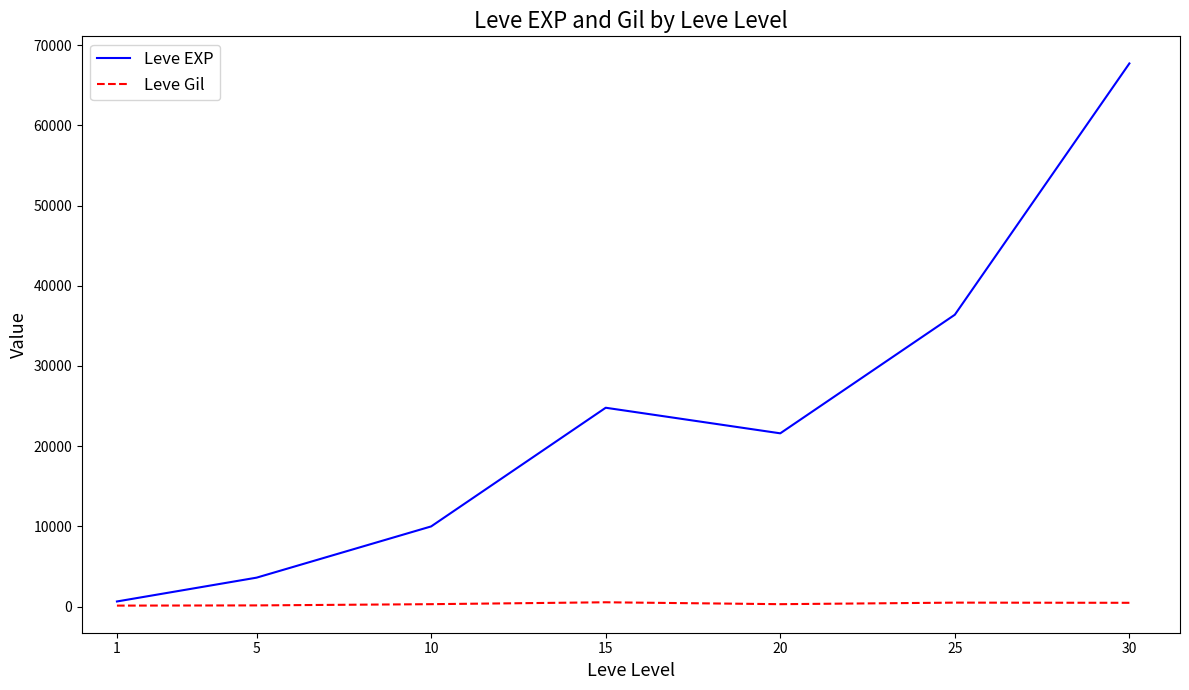

What value does the Leve EXP series have at 1, to the nearest 50?

650